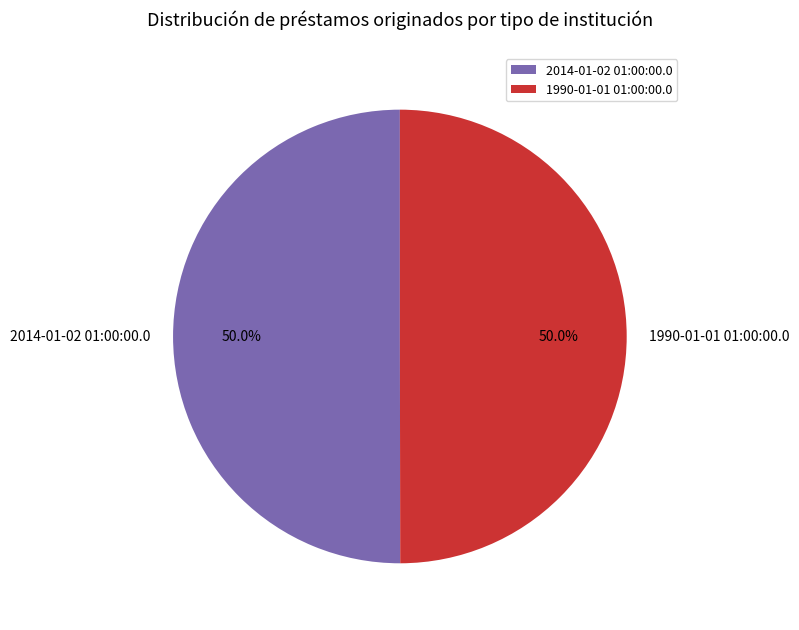

How many segments does this pie chart have?

2